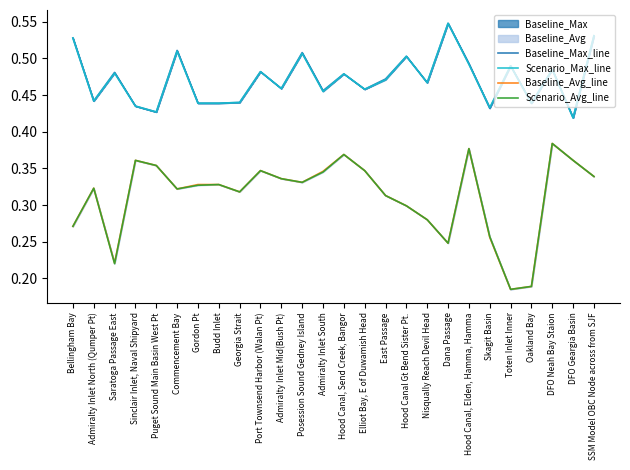

Rank the series by their maximum value, from highest to lowest.

Baseline_Max_line, Scenario_Max_line, Baseline_Avg_line, Scenario_Avg_line